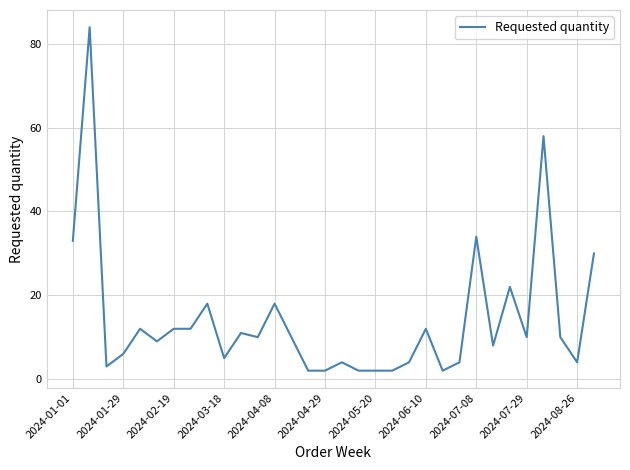

What is the maximum value shown in the chart?

84